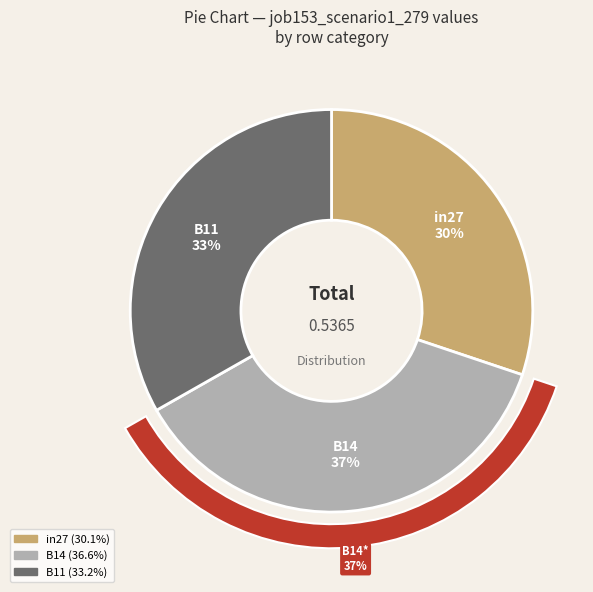

Does any single category account for the majority?

No